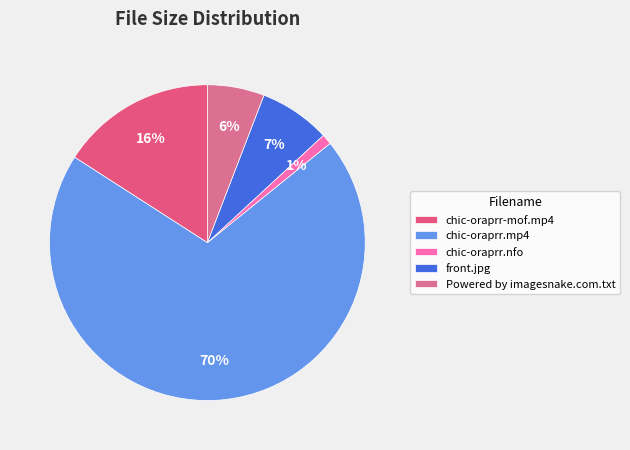

What portion of the pie excludes Powered by imagesnake.com.txt?

94.2%